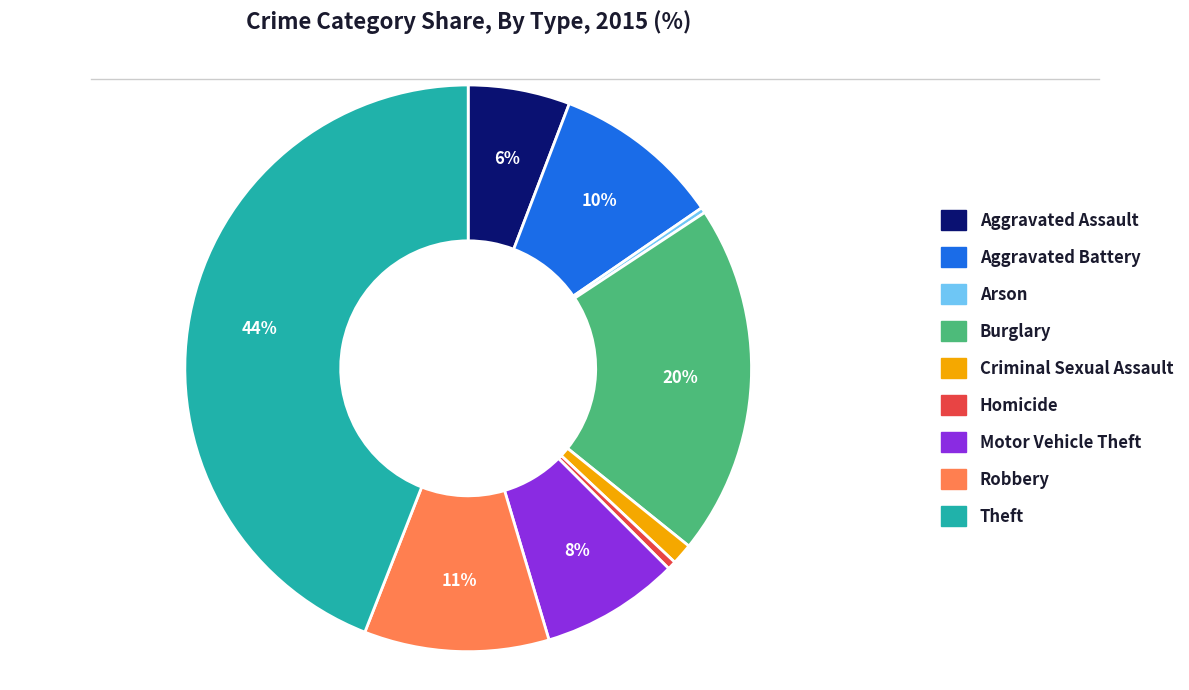

To the nearest percent, what portion does Theft represent?

44%